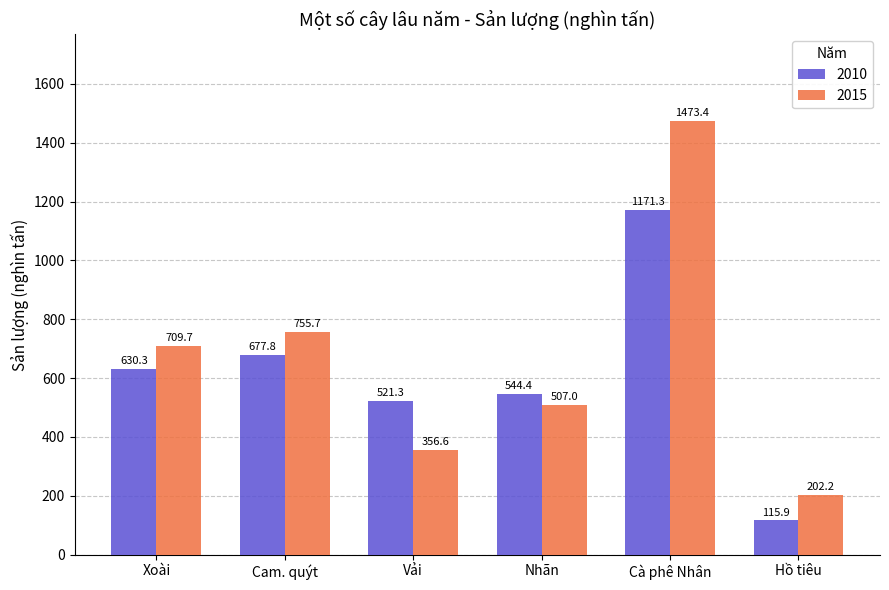

What is the sum of all 2010 values?

3661.0